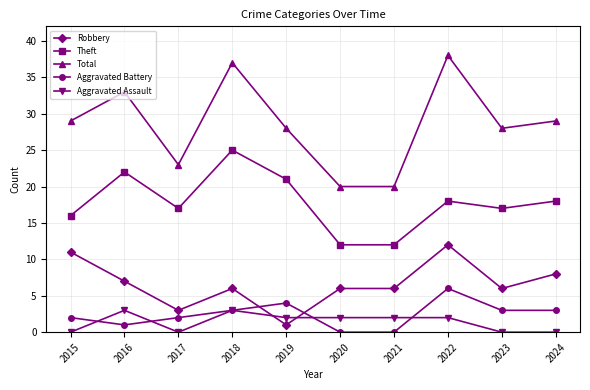

What is the difference between the maximum and second lowest values in the Aggravated Assault series?

3